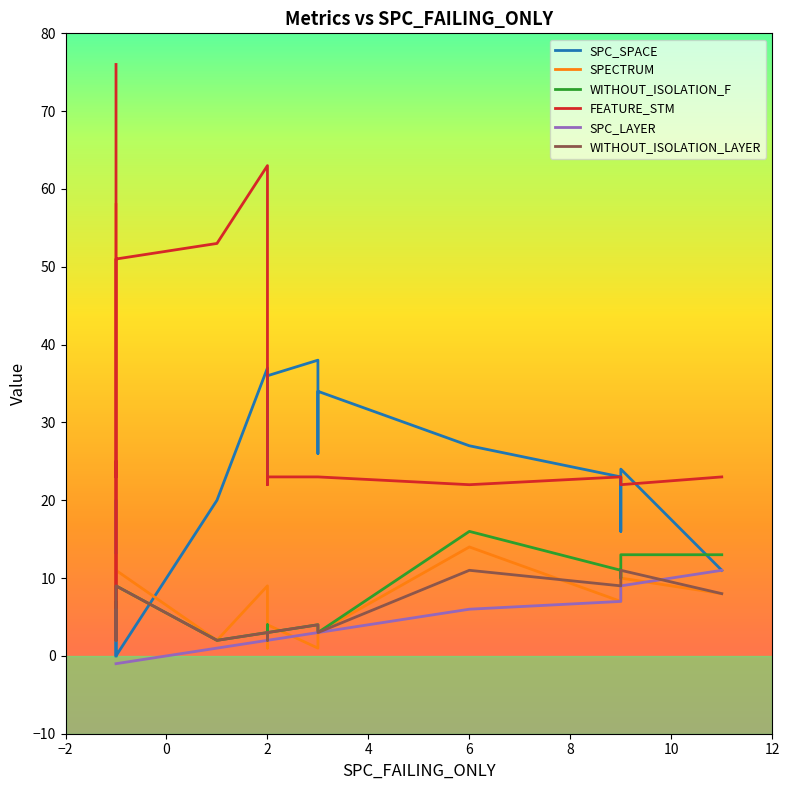

Which series has the largest range (max minus min)?

FEATURE_STM